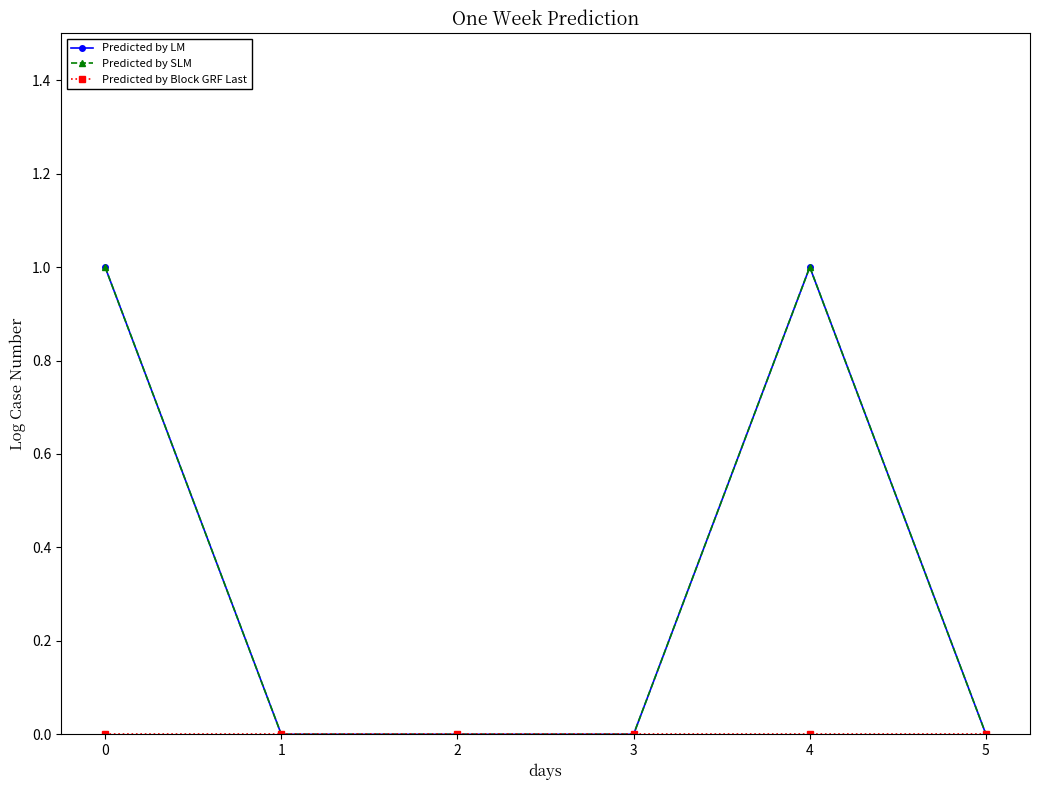

Which series changed the most between 0 and 4?

Predicted by LM